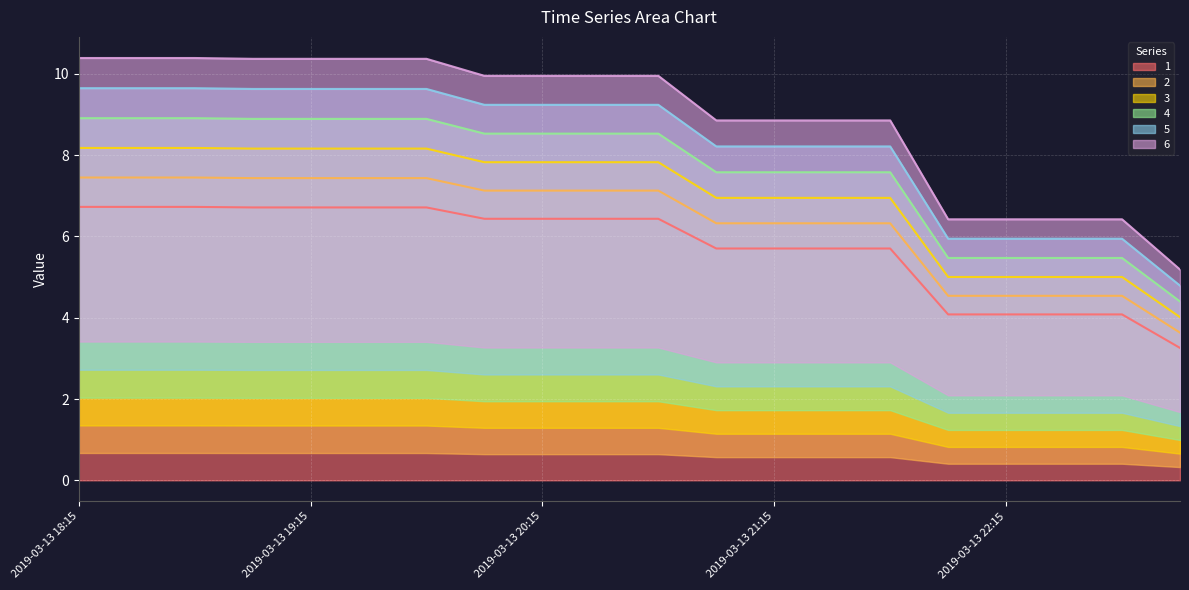

What is the difference between the 6 values at 2019-03-13 21:45 and 2019-03-13 23:00?

3.7